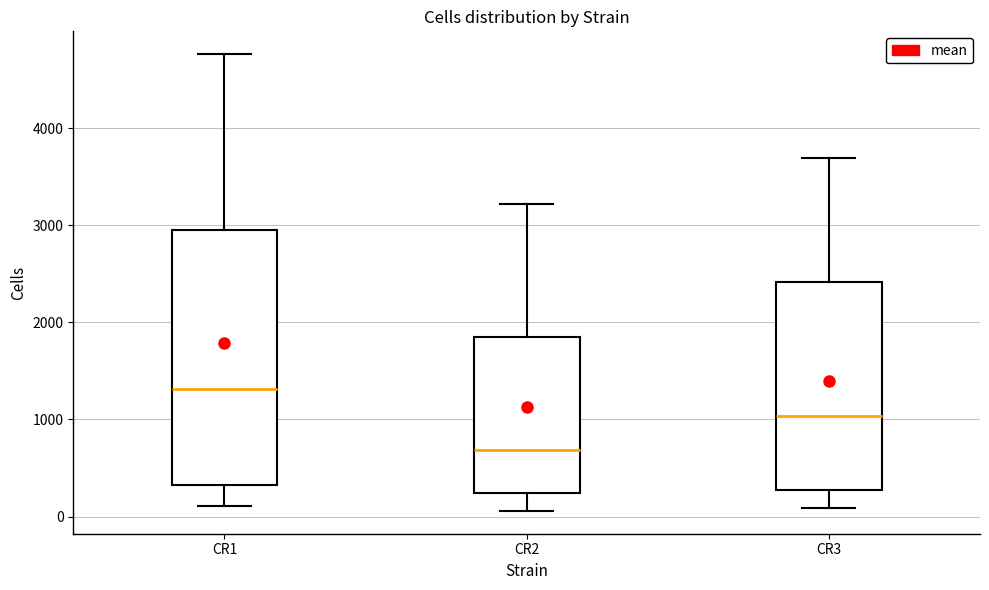

Which box is the tallest, from its lower edge to its upper edge?

CR1